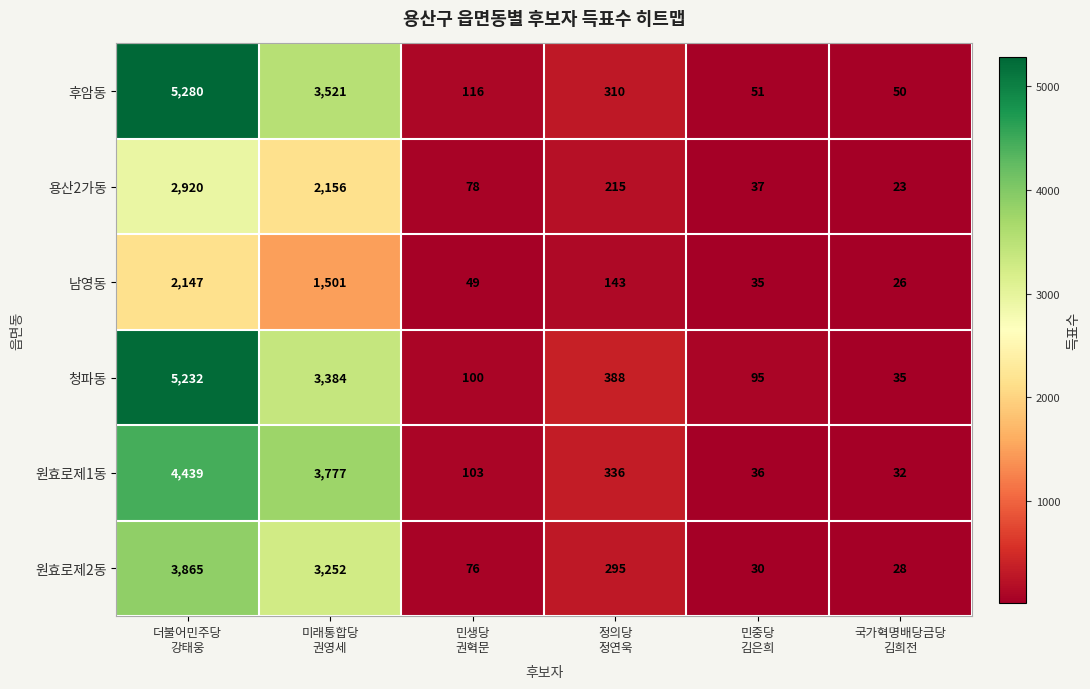

What is the total value across all series at 더불어민주당
강태웅?

23883